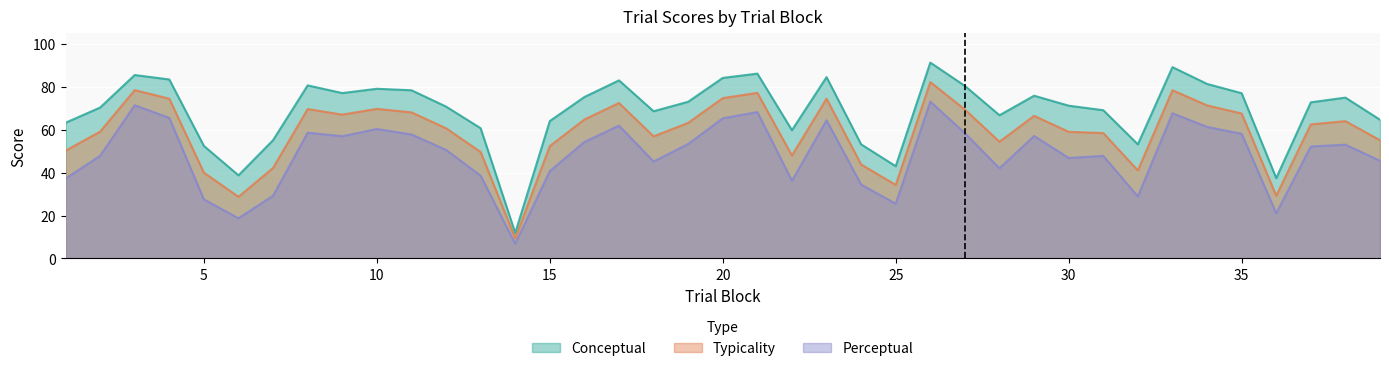

How many series are shown in this chart?

3